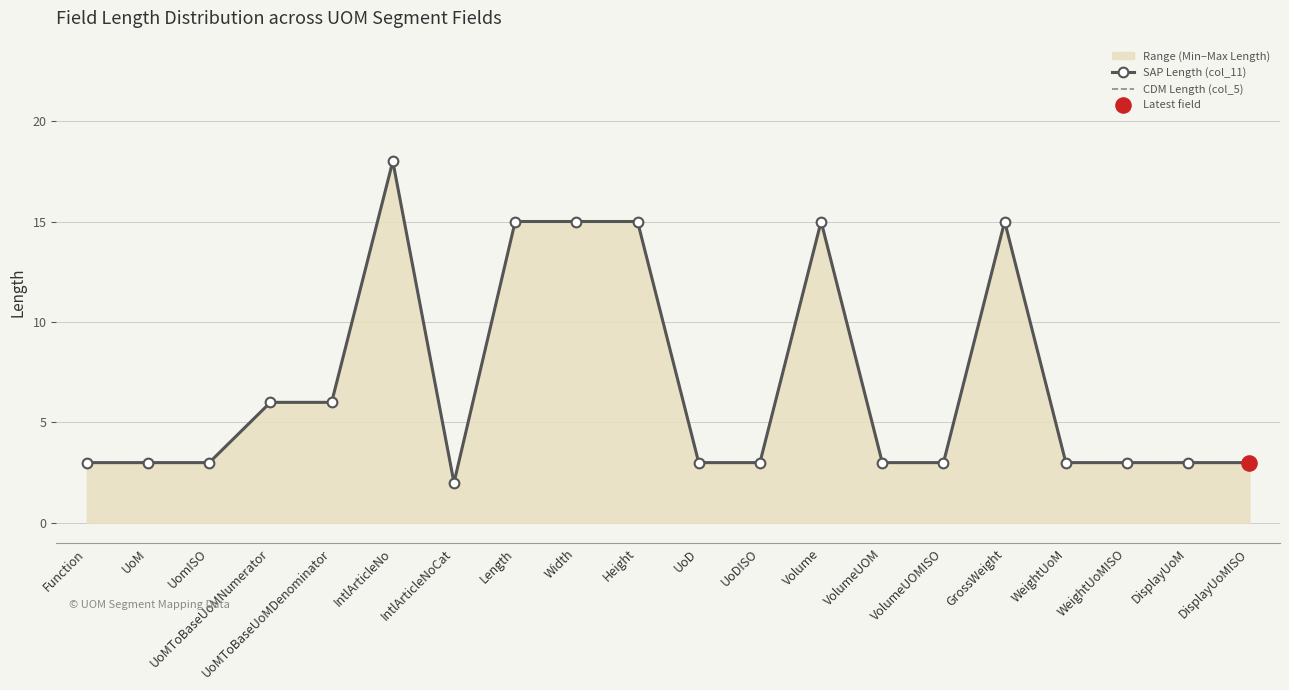

Which series contains the highest Y value?

SAP Length (col_11)